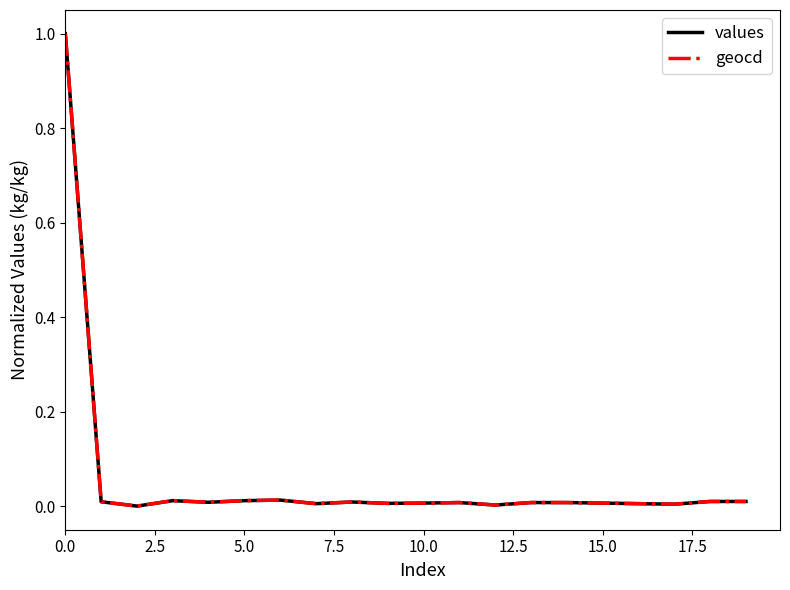

What is the highest value of the values series?

1.0